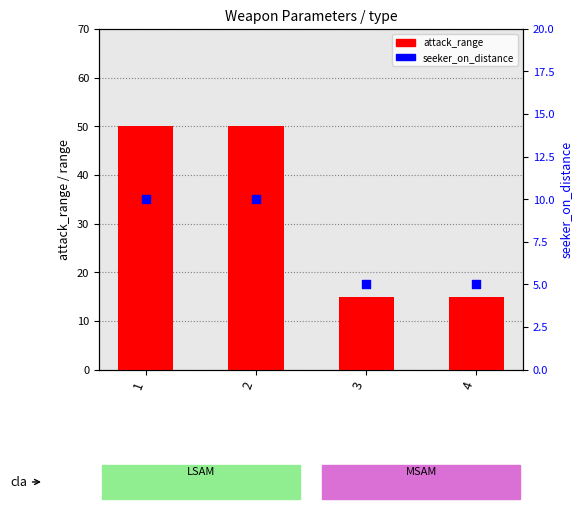

Which series has the widest spread of Y values?

attack_range